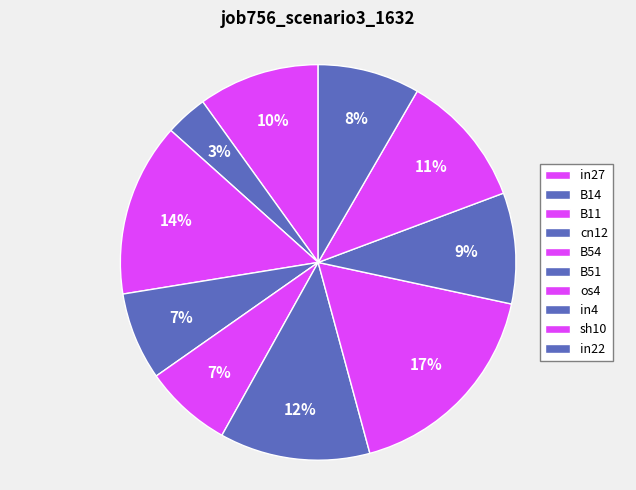

How many segments does this pie chart have?

10